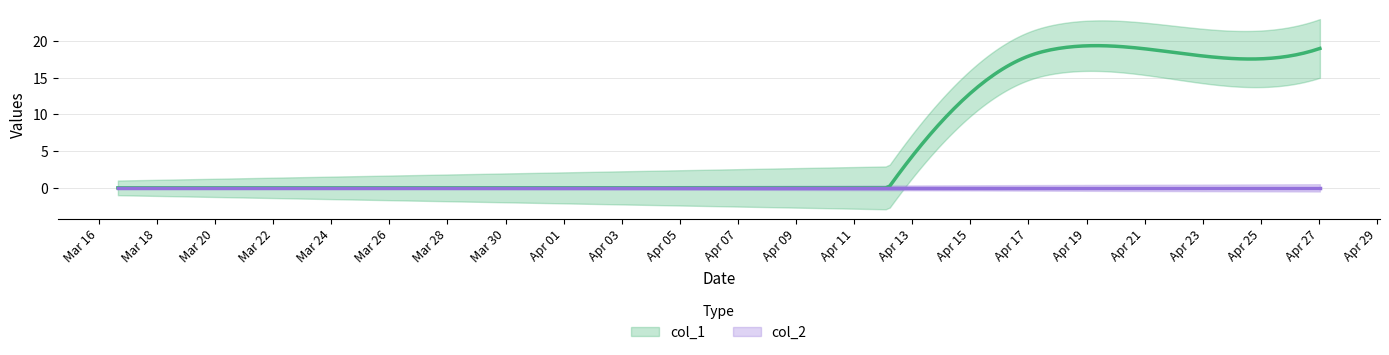

Which series has the largest total across all categories?

col_1